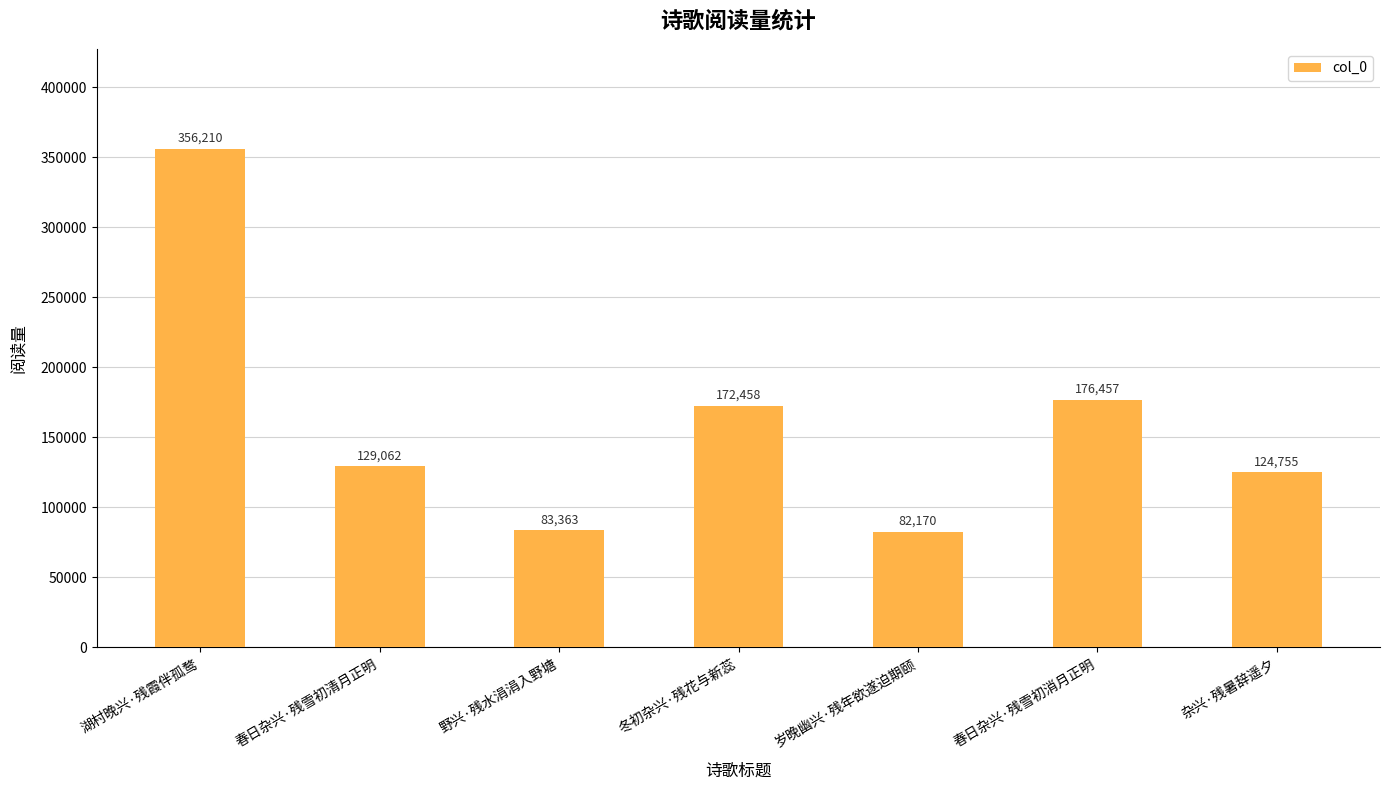

What is the value of the 6th bar from the left?

176457